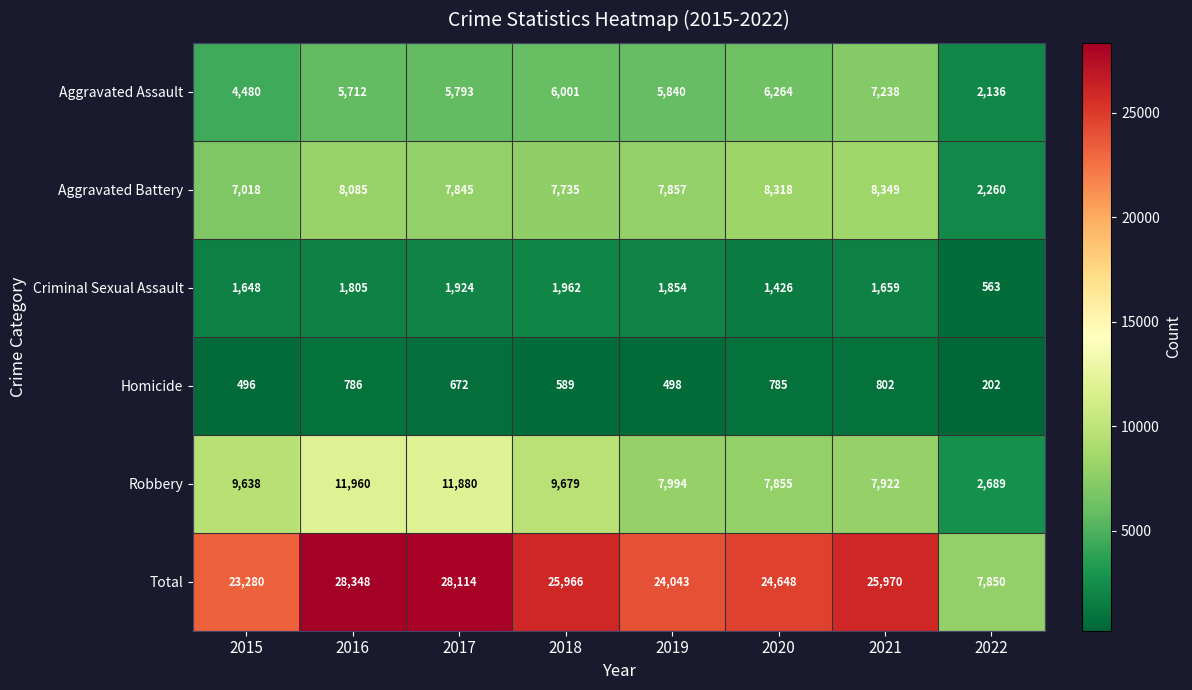

What is the maximum value shown in the chart?

28348